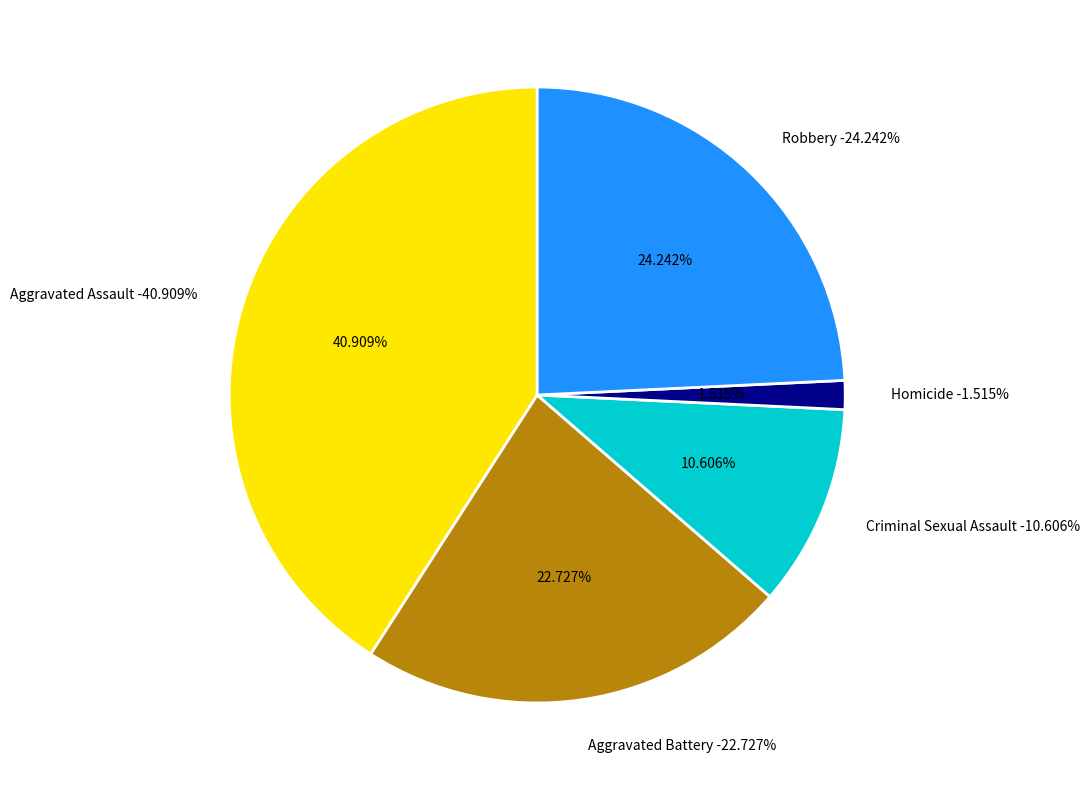

Is it true that Aggravated Assault is 41% of the pie?

True